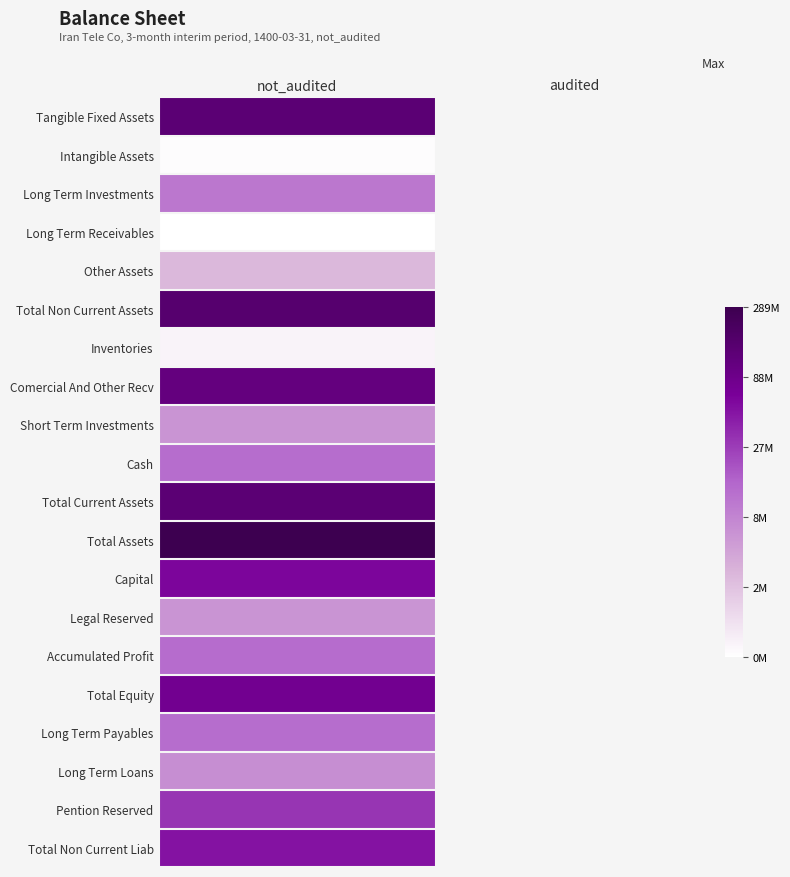

Which category has the highest value in the Total Non Current Liab series?

not_audited